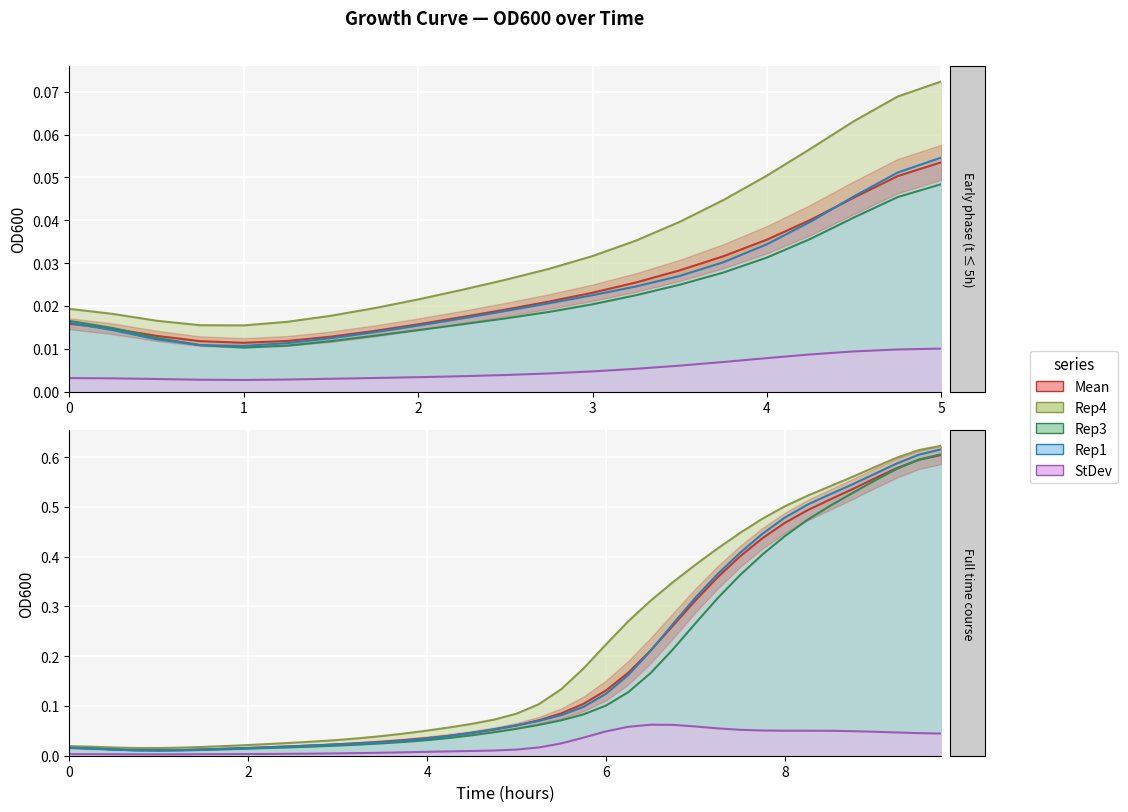

What is the sum of all Rep1 values?

7.4